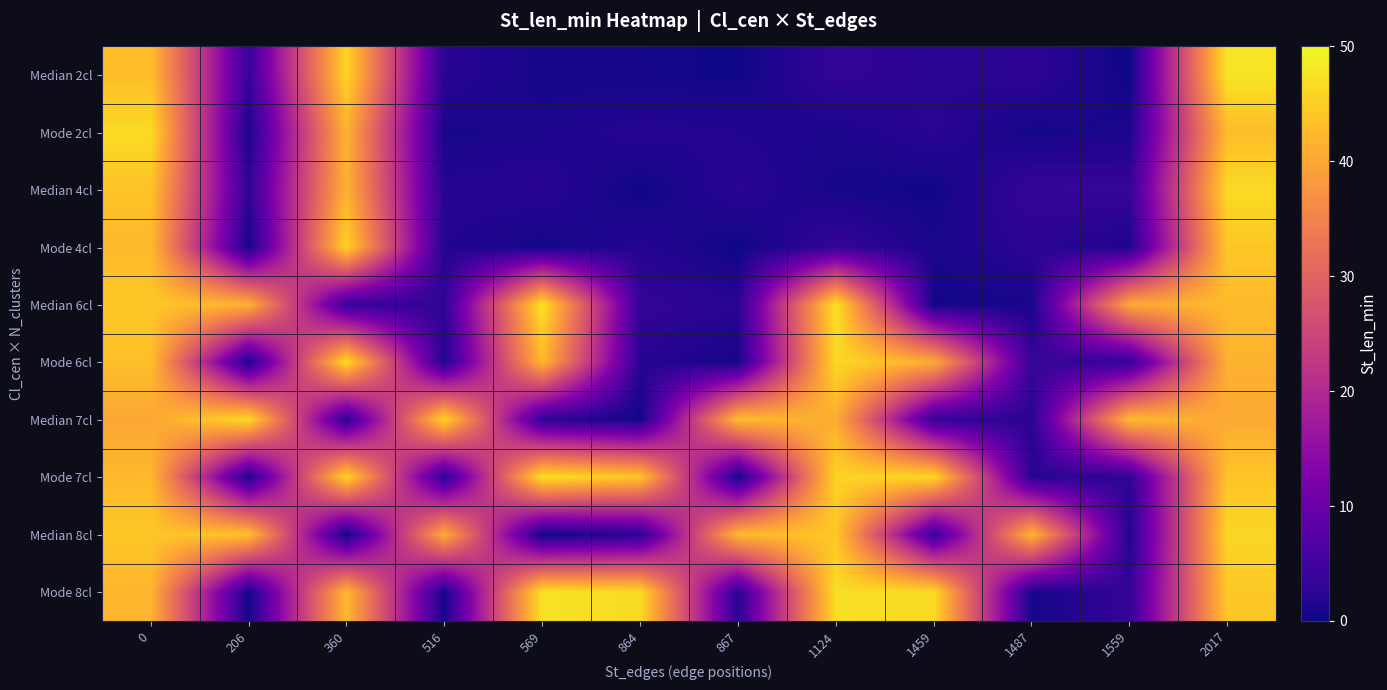

Reading left to right, transcribe all the data shown in this chart.

row_0: 43.0	3.8	45.9	2.4	0.6	0.6	0.2	3.5	2.4	2.8	0.1	47.8
row_1: 46.7	0.8	41.5	0.7	1.2	2.1	1.7	1.2	2.4	0.6	1.2	42.9
row_2: 43.6	3.1	41.6	2.1	2.4	0.2	2.4	0.7	0.3	3.8	3.9	46.5
row_3: 42.4	0.4	45.5	1.8	0.5	2.0	0.1	3.6	1.0	2.7	1.2	44.2
row_4: 44.4	41.5	3.9	3.1	47.5	3.6	2.4	47.4	0.4	0.8	40.4	42.6
row_5: 43.1	1.1	46.6	1.4	42.2	2.2	0.6	46.4	40.6	3.9	3.1	41.6
row_6: 40.0	46.5	2.8	45.8	3.1	0.3	42.9	40.9	3.5	2.5	42.6	40.5
row_7: 42.5	1.3	45.8	2.6	47.1	43.8	0.5	45.7	46.1	2.2	3.1	44.0
row_8: 44.2	43.4	0.1	40.9	0.1	2.5	42.5	44.1	3.6	42.0	1.6	46.0
row_9: 41.8	0.3	42.3	0.6	47.4	46.5	2.5	47.0	46.4	0.7	3.6	44.3